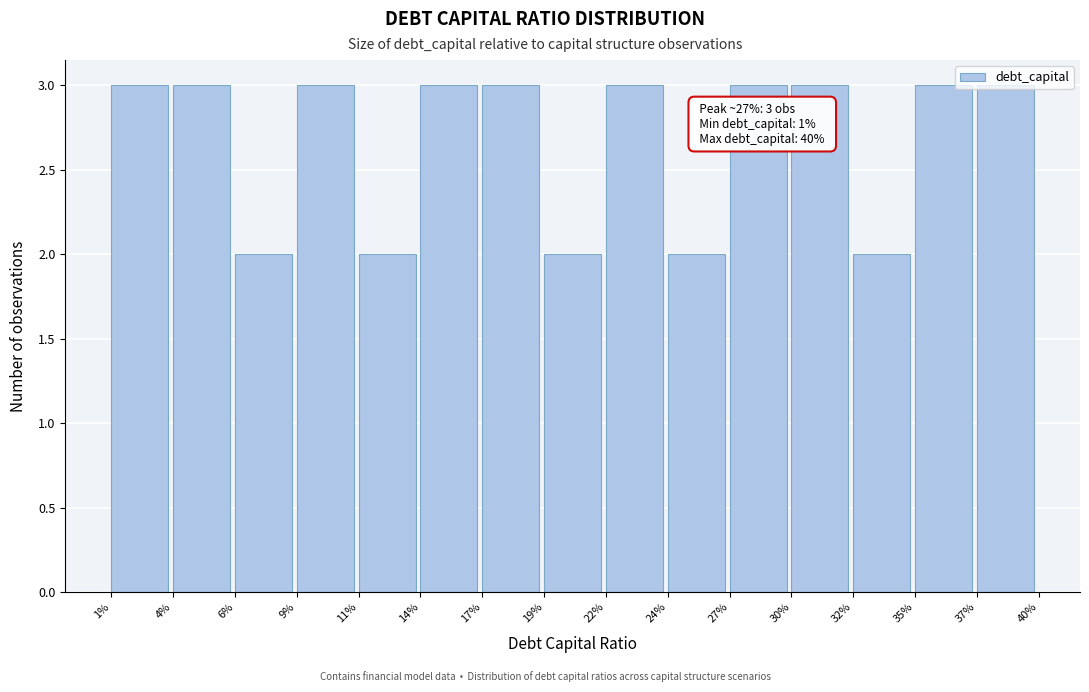

What is the greatest value displayed?

3